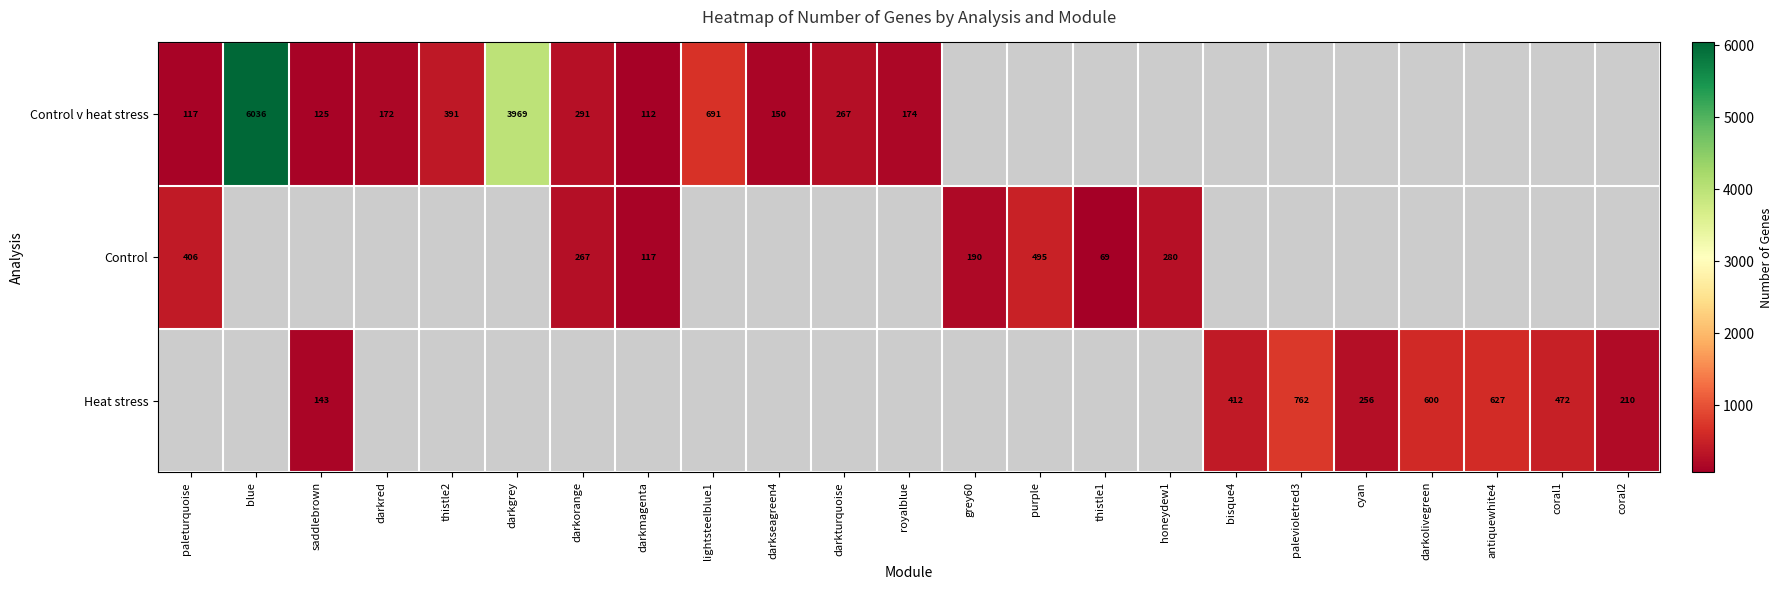

What is the maximum value shown in the chart?

6036.0